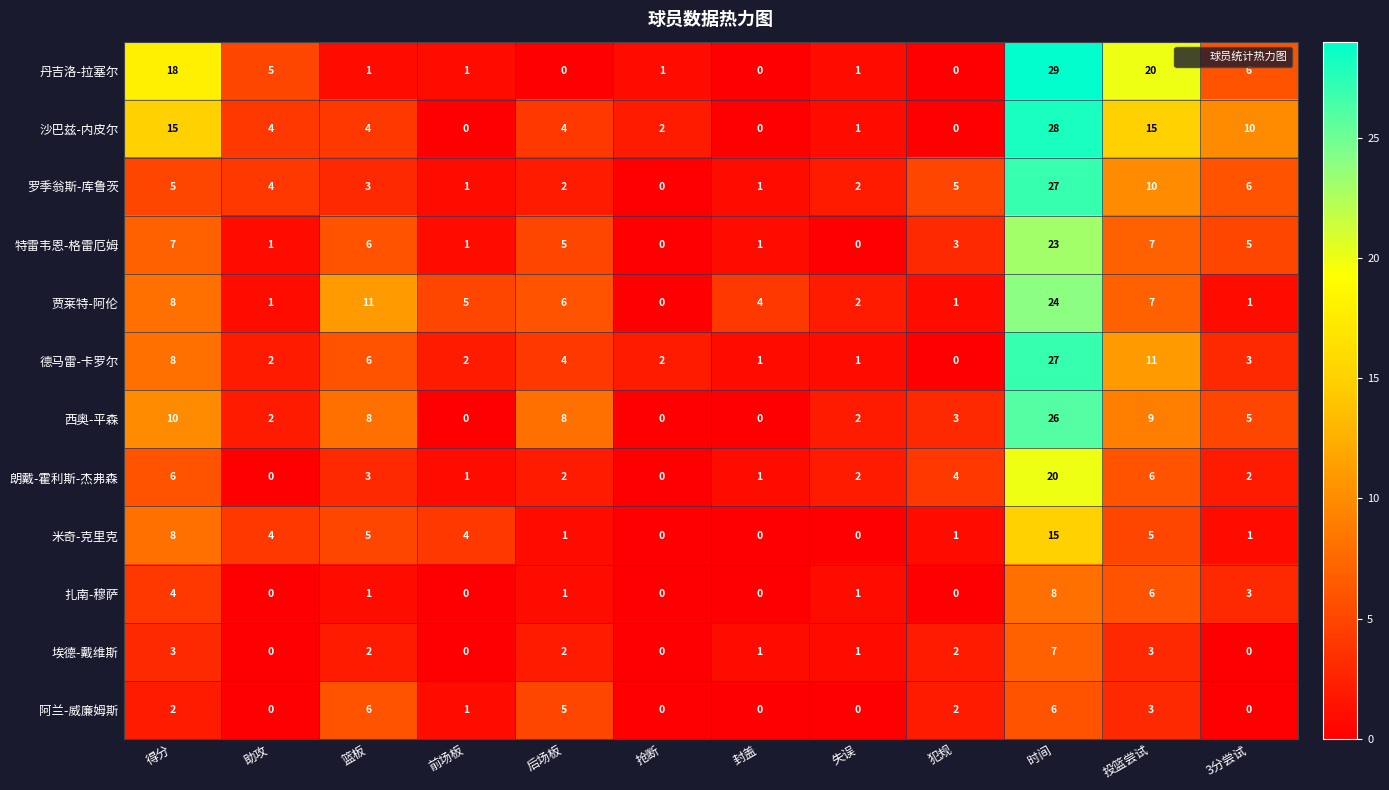

What is the maximum value shown in the chart?

29